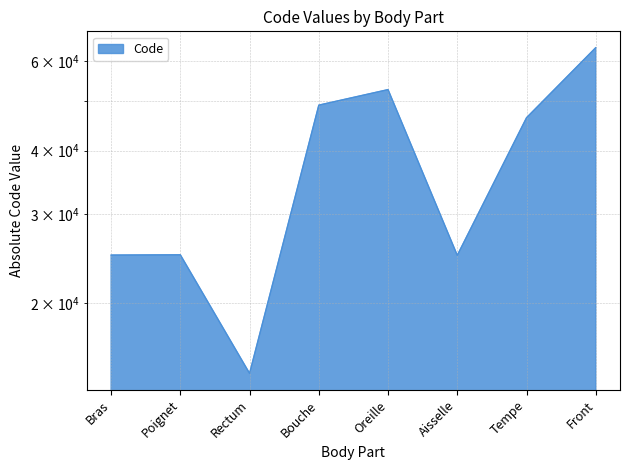

What position from the left is Rectum?

3